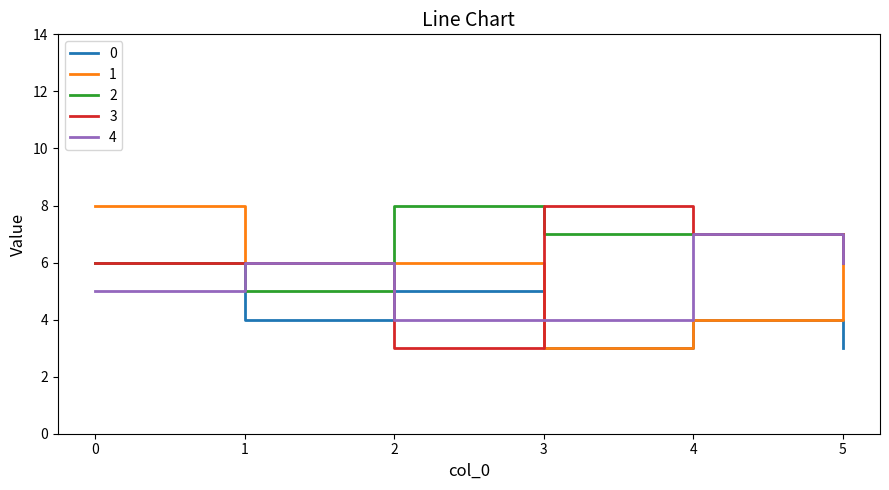

The value of 3 at 0 is 8. True or false?

False